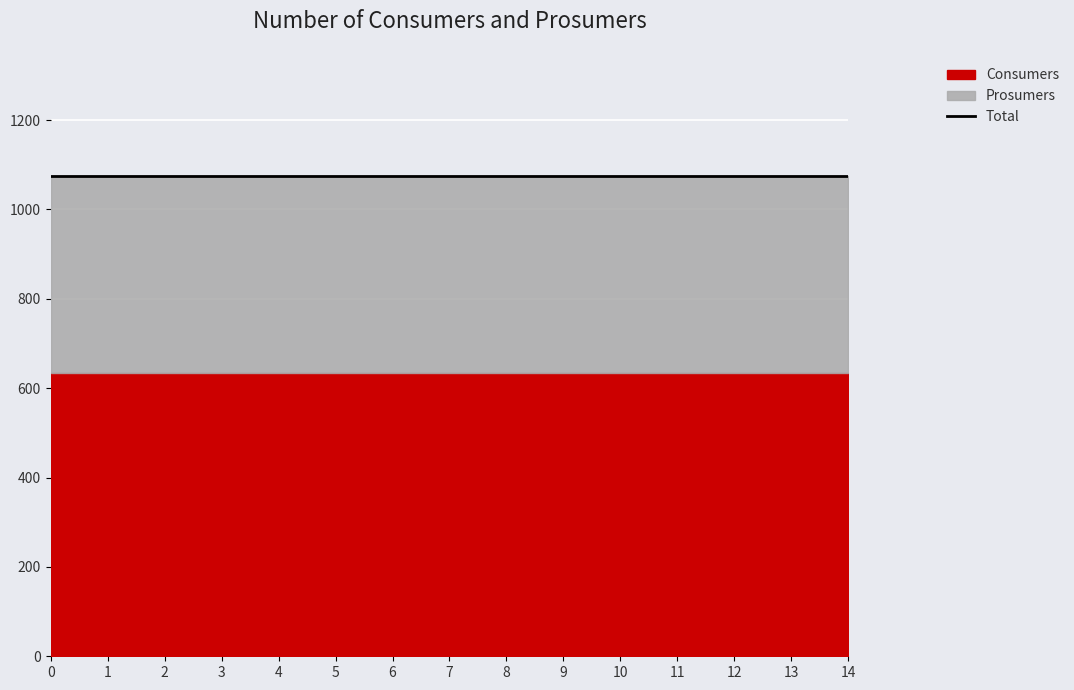

Rank the series at 14 from lowest to highest value.

Prosumers, Consumers